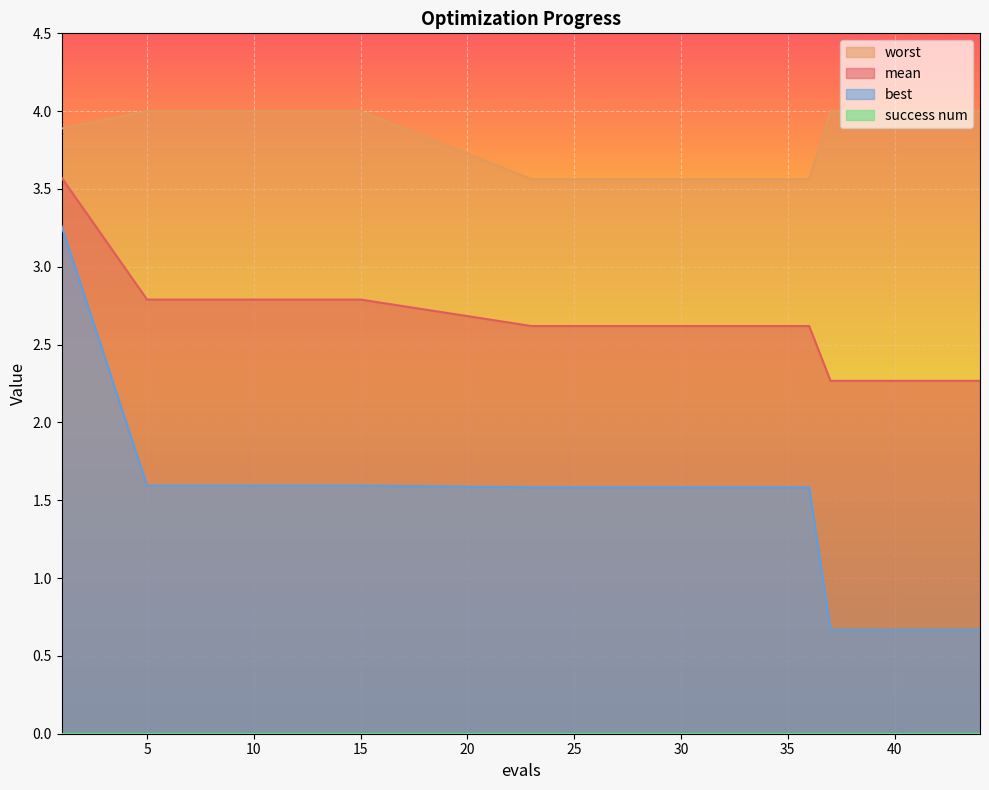

At which category is the sum across all series the highest?

1